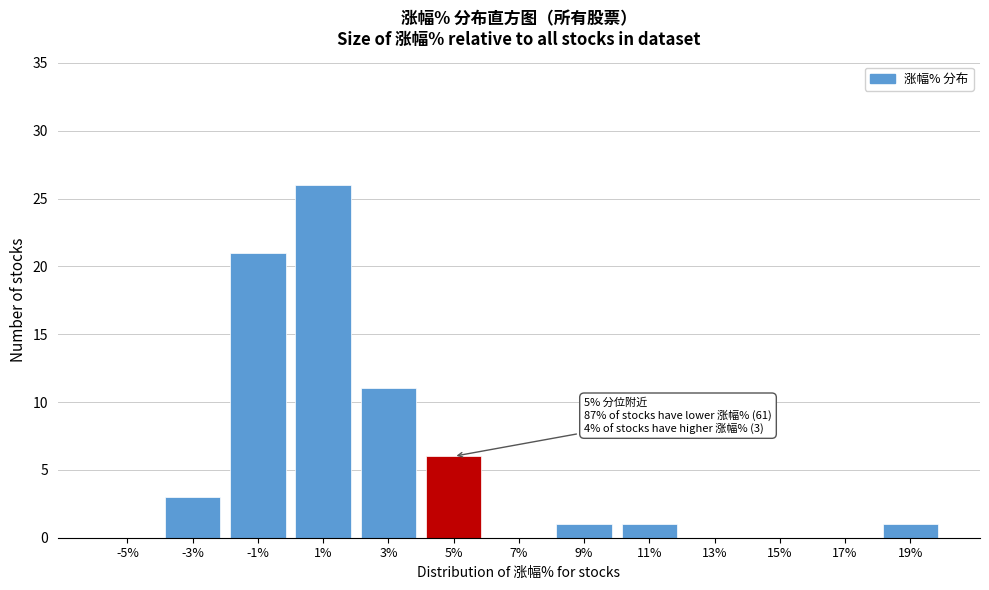

Reading right to left, what are all the values shown in this chart?

19%=1	17%=0	15%=0	13%=0	11%=1	9%=1	7%=0	5%=6	3%=11	1%=26	-1%=21	-3%=3	-5%=0